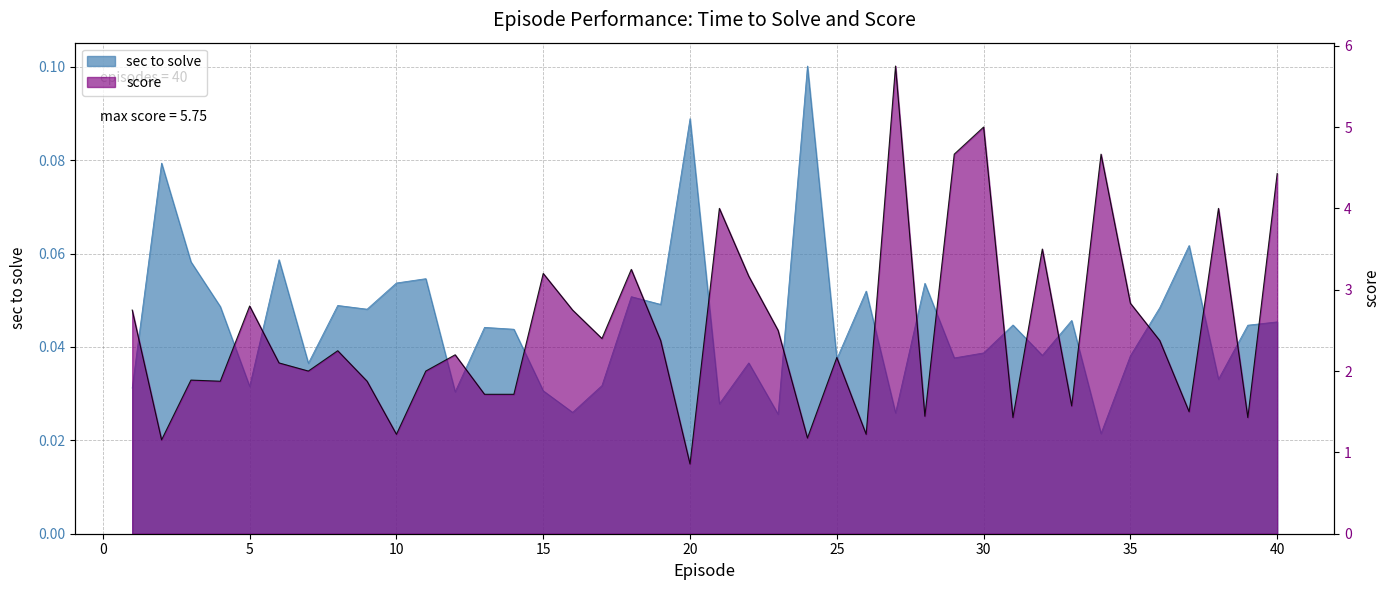

What is the value of the score point at the 31st from the left?

1.4